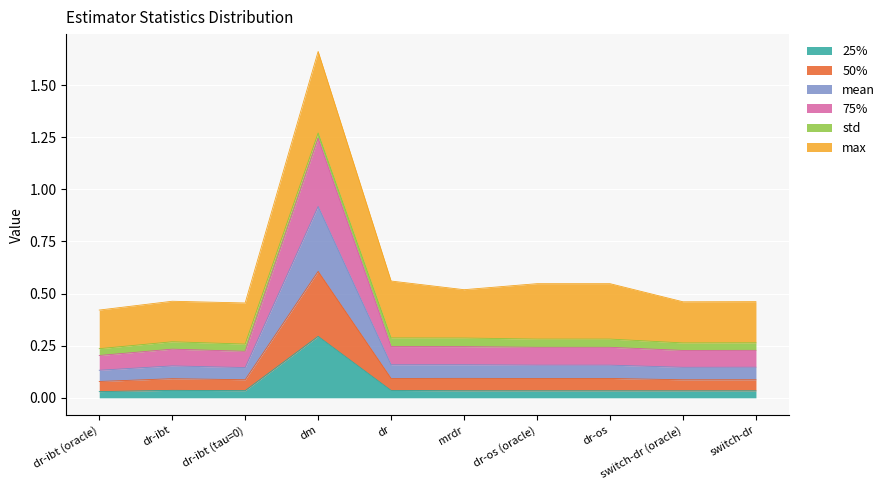

What is the spread (max minus min) of values at dr-ibt (tau=0)?

0.2